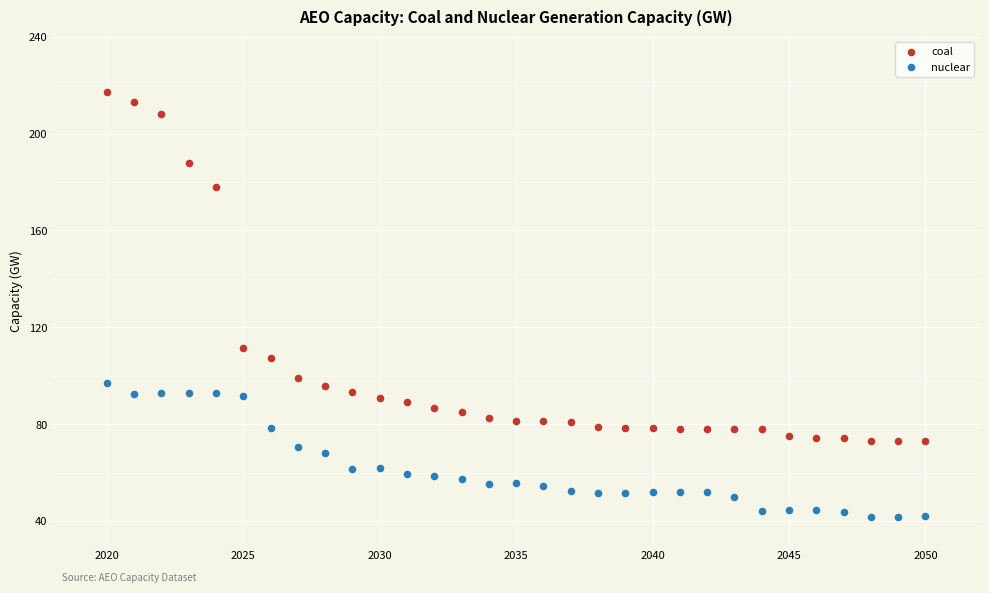

Which series has the widest spread of Y values?

coal